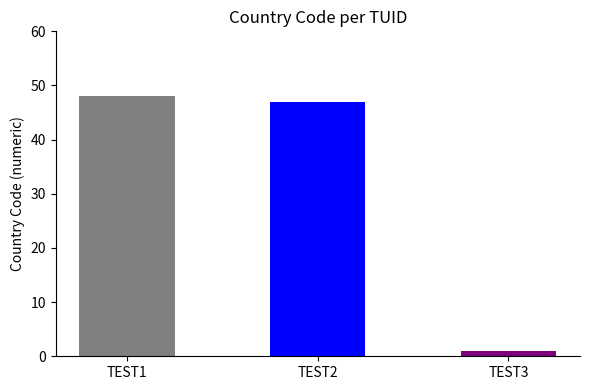

Does the chart contain any negative values?

No